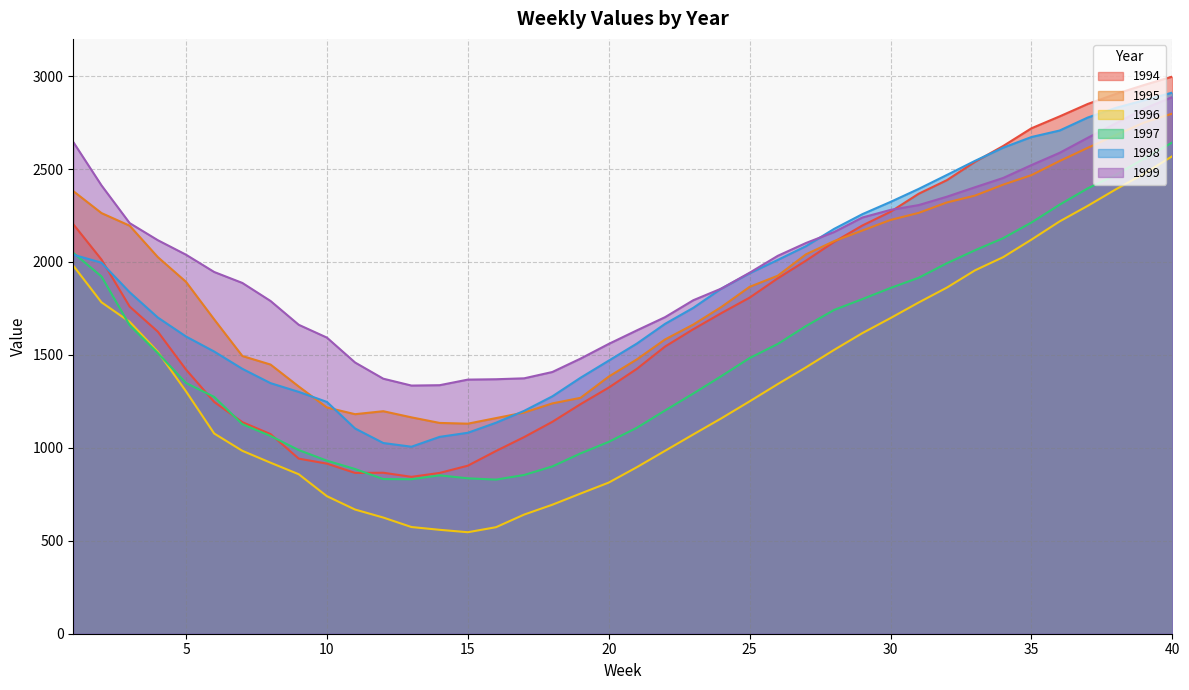

What are all the series names shown in the legend?

1994, 1995, 1996, 1997, 1998, 1999